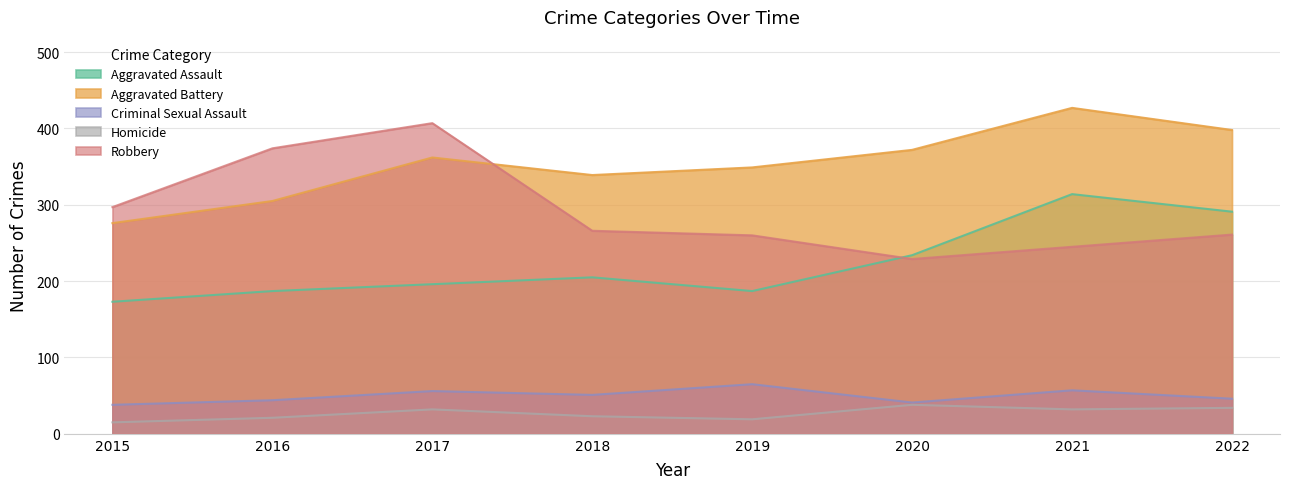

Between which two adjacent categories do Robbery and Aggravated Battery first intersect?

2017 and 2018